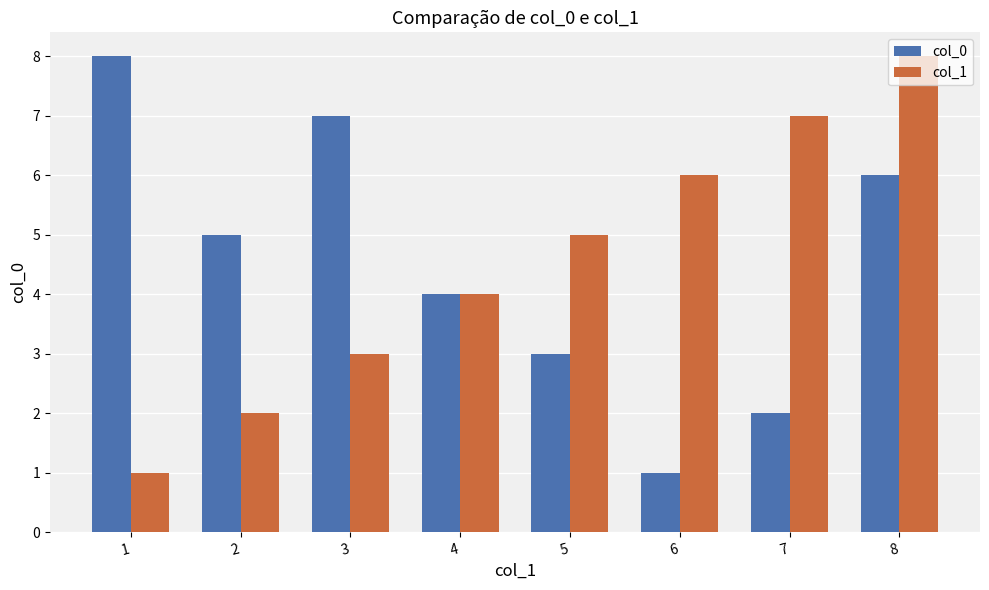

Count the col_0 values in the range 3 to 7.

5